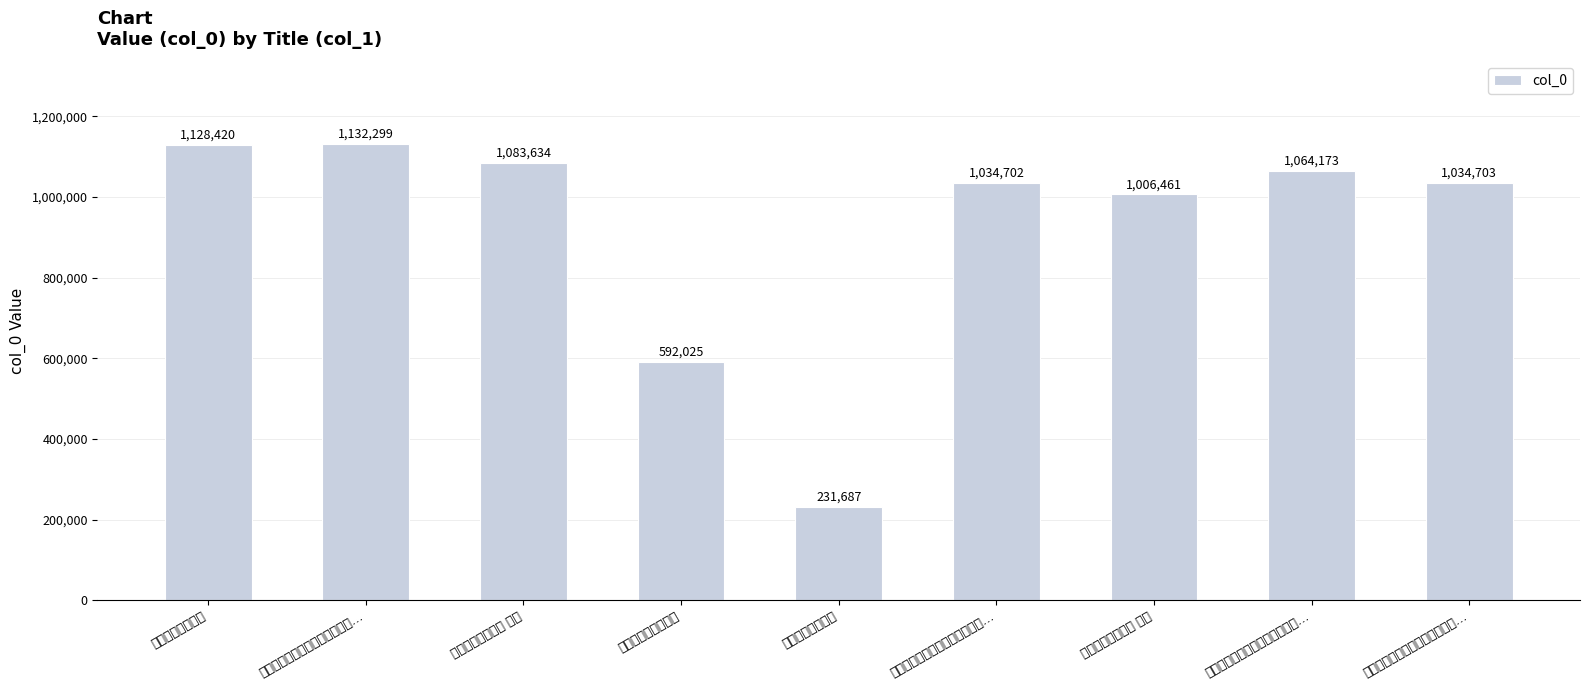

Reading left to right, extract all data points from this chart.

1128420	1132299	1083634	592025	231687	1034702	1006461	1064173	1034703